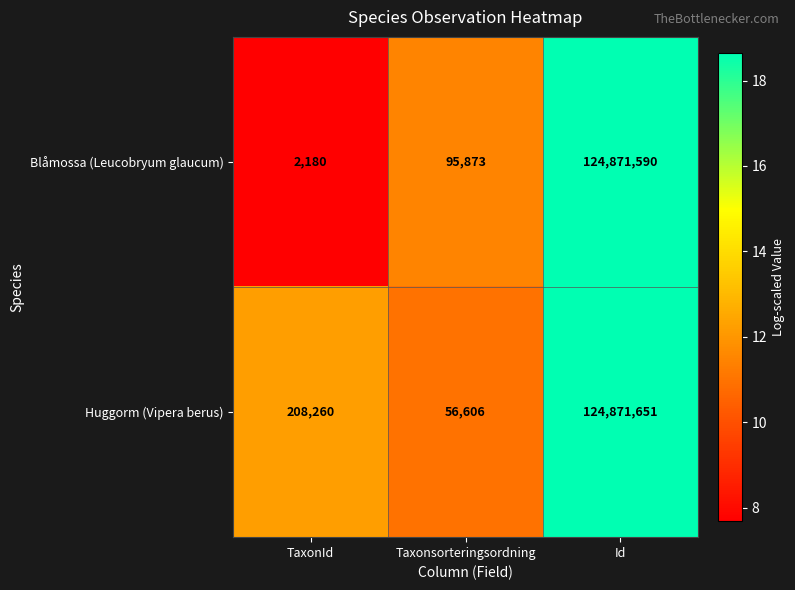

What is the difference between the maximum and minimum values in the Huggorm (Vipera berus) series?

124815045